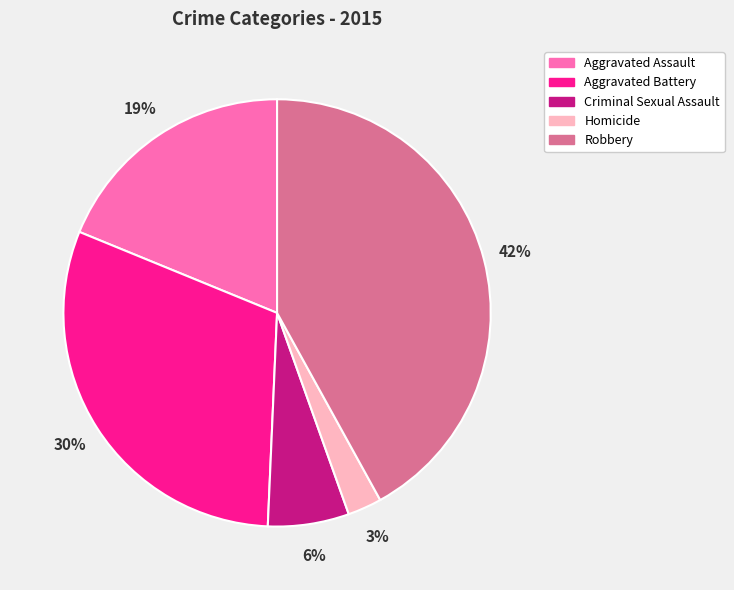

Rank the categories by value from lowest to highest.

Homicide, Criminal Sexual Assault, Aggravated Assault, Aggravated Battery, Robbery